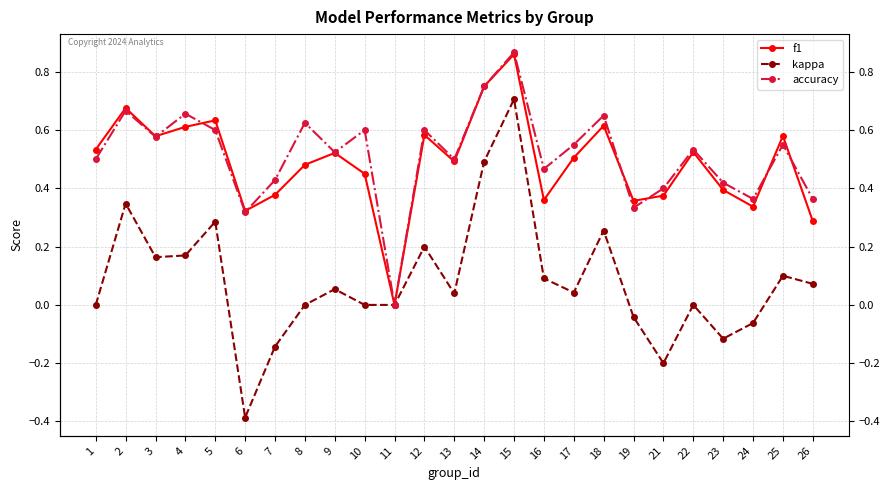

How many positive values does the accuracy series have?

24